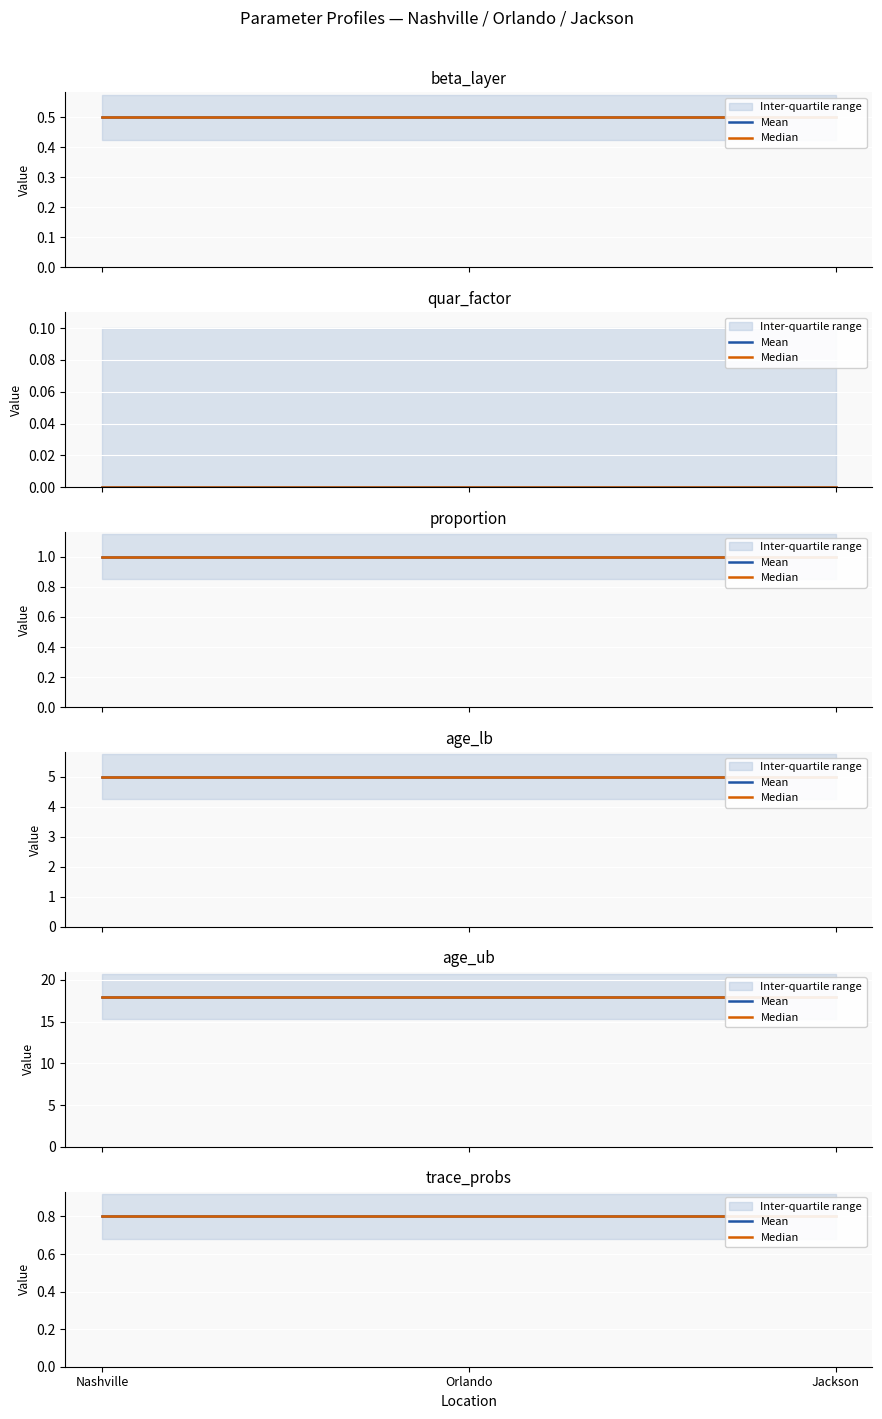

The value of beta_layer at Nashville is 0.5. True or false?

True